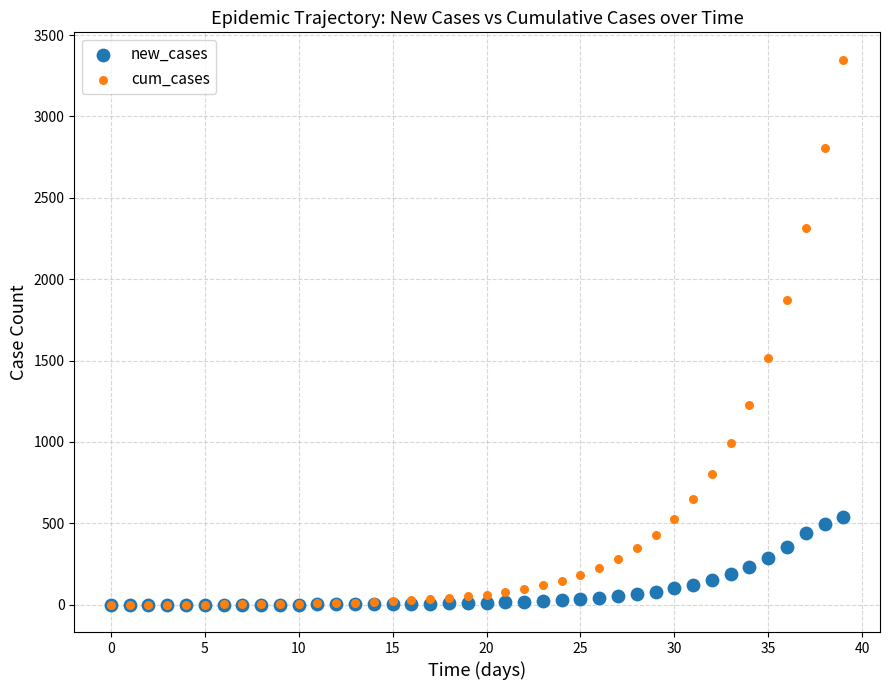

Which series has the largest Y range (max minus min)?

cum_cases